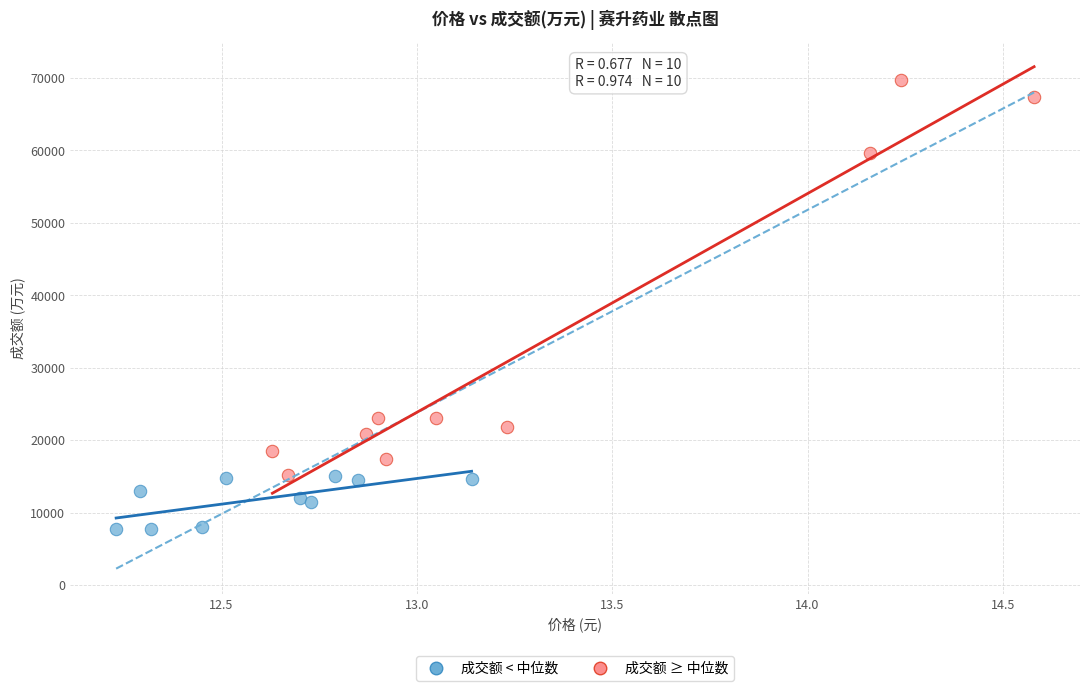

Which series has the largest Y range (max minus min)?

成交额 ≥ 中位数